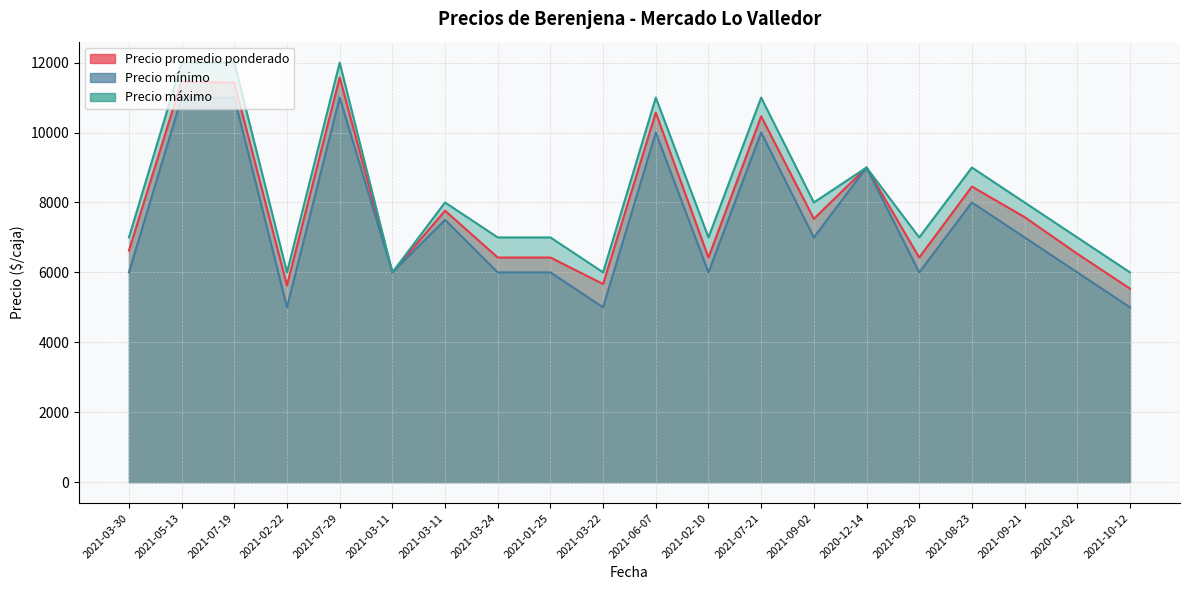

True or false: Precio máximo has more than 2 points higher than both neighbors.

True